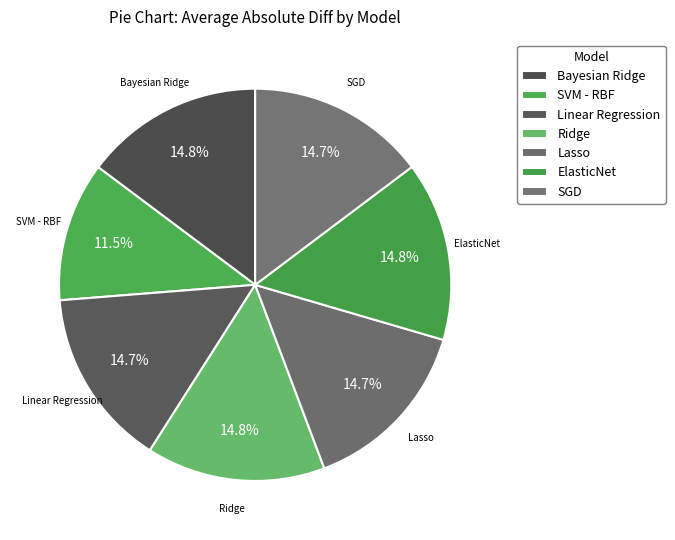

Count the number of slices in the pie.

7